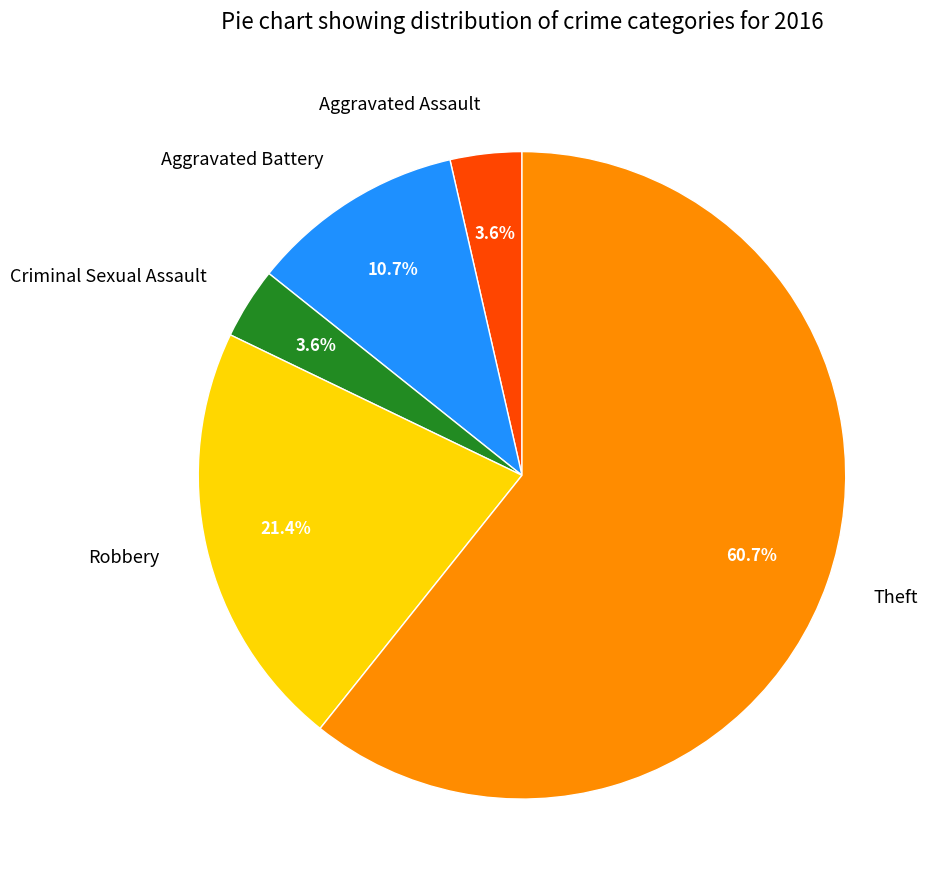

True or false: Aggravated Assault accounts for 10% of the total.

False